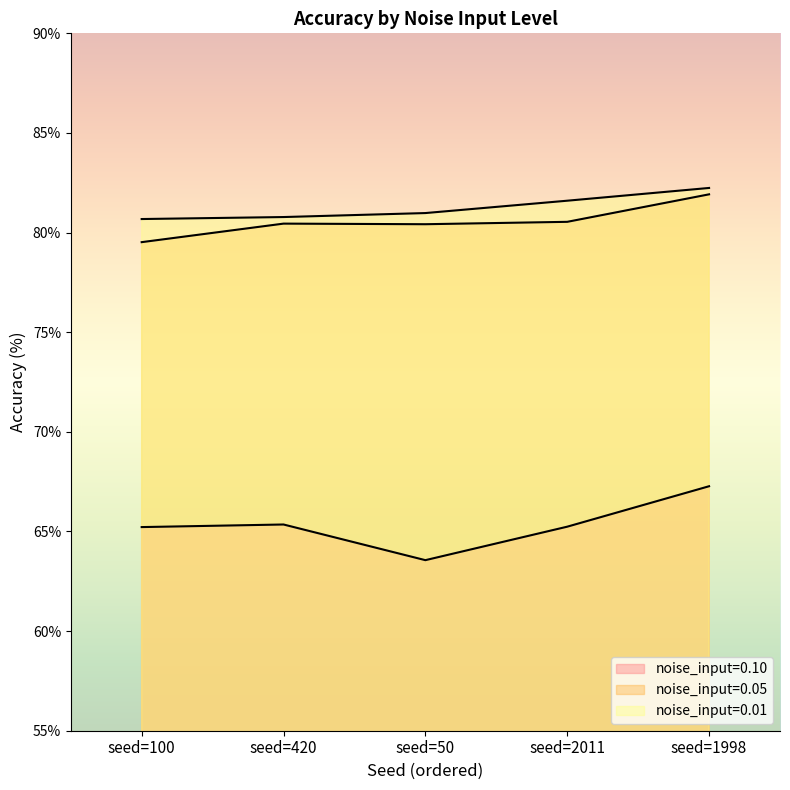

At which label does noise_input=0.10 reach its peak?

seed=1998